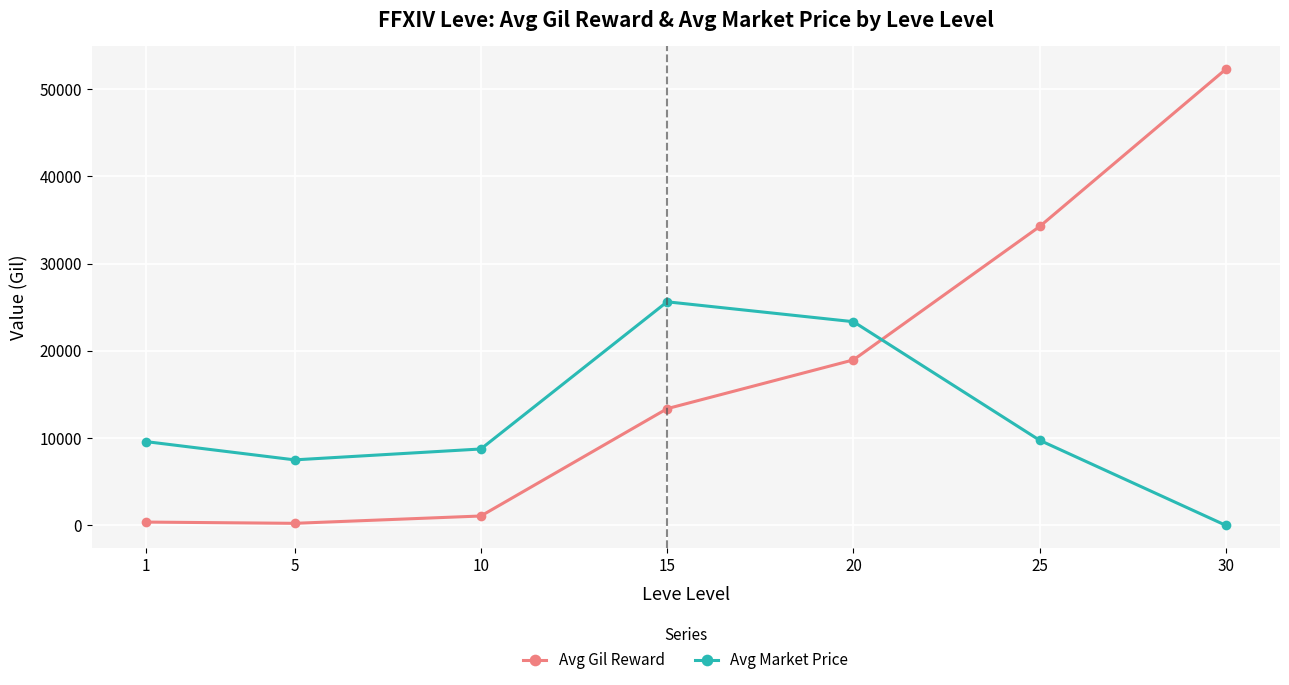

Which series ends up on top after the final intersection of Avg Market Price and Avg Gil Reward?

Avg Gil Reward